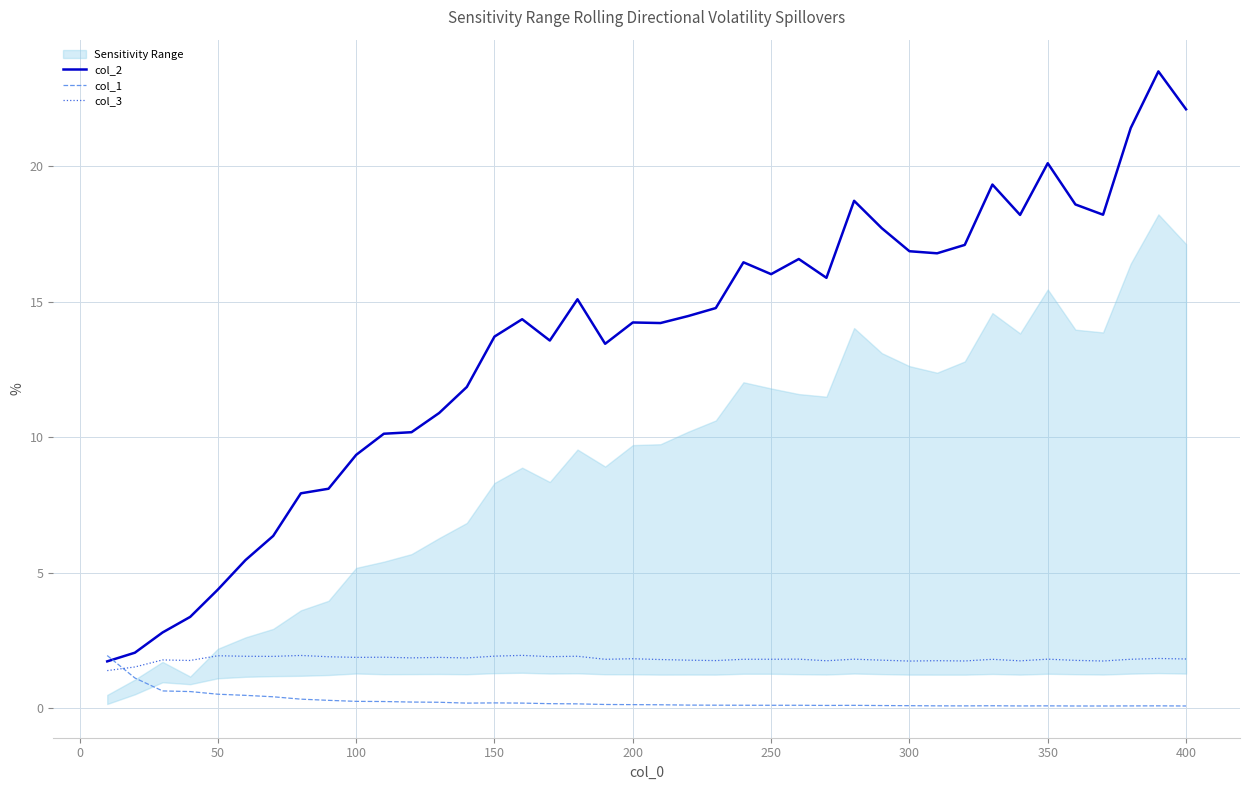

Is the value of col_1 at 300 greater than the value of col_2 at 300?

No